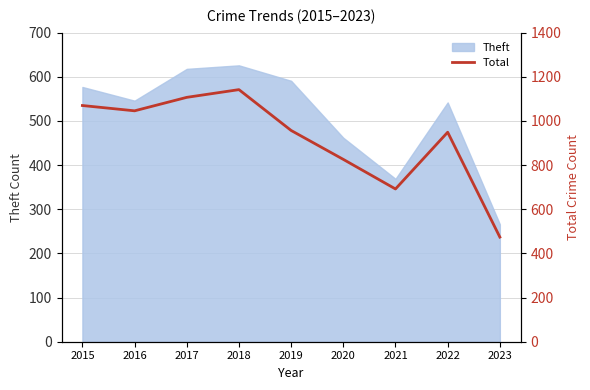

The chart shows a value of 614 at 2018. True or false?

False